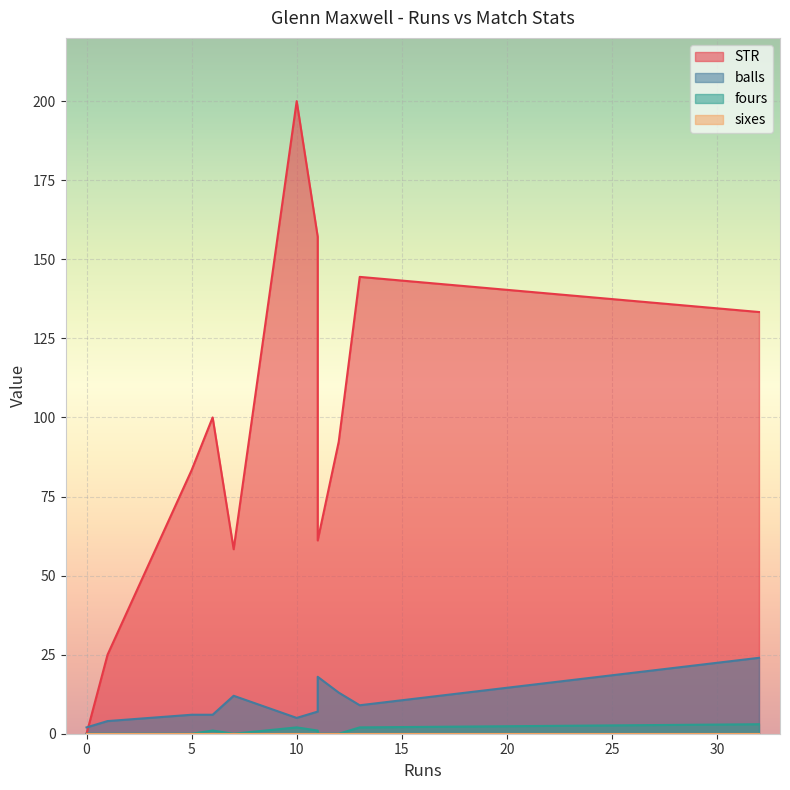

Where is STR nearest to the value 100?

6